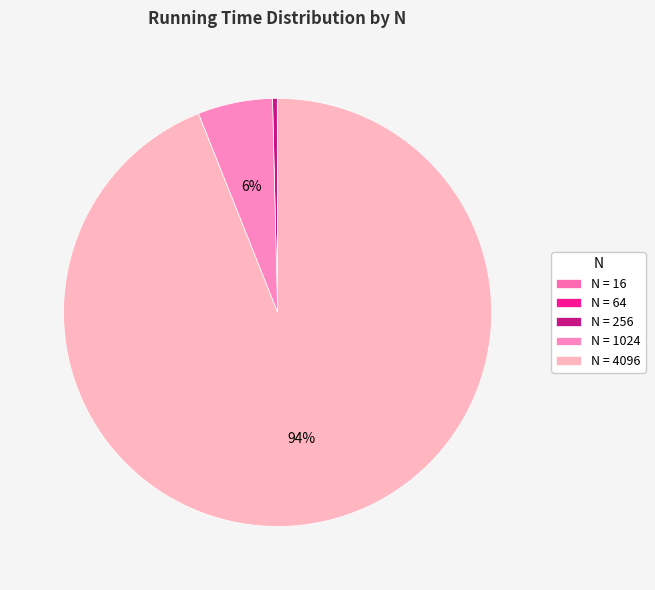

Which slice is the largest?

N = 4096